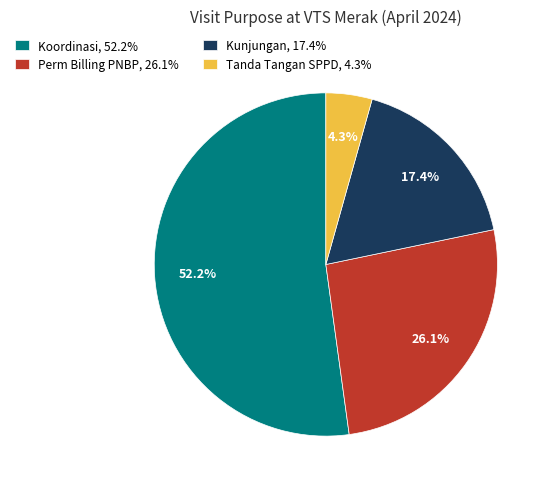

What is the ratio of the value at Koordinasi, 52.2% to the value at Perm Billing PNBP, 26.1%?

2.0